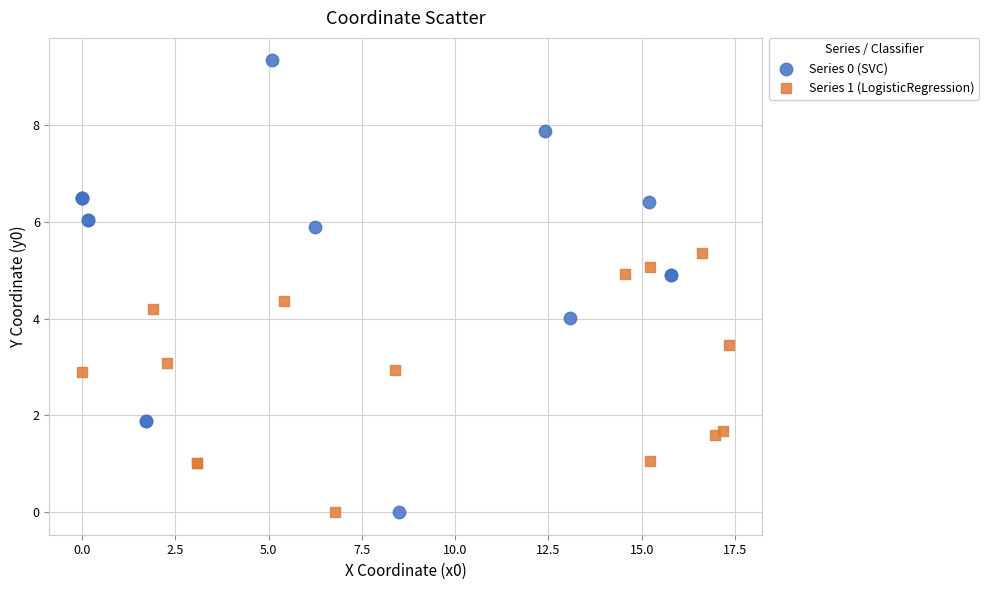

What are all the series names shown in the legend?

Series 0 (SVC), Series 1 (LogisticRegression)